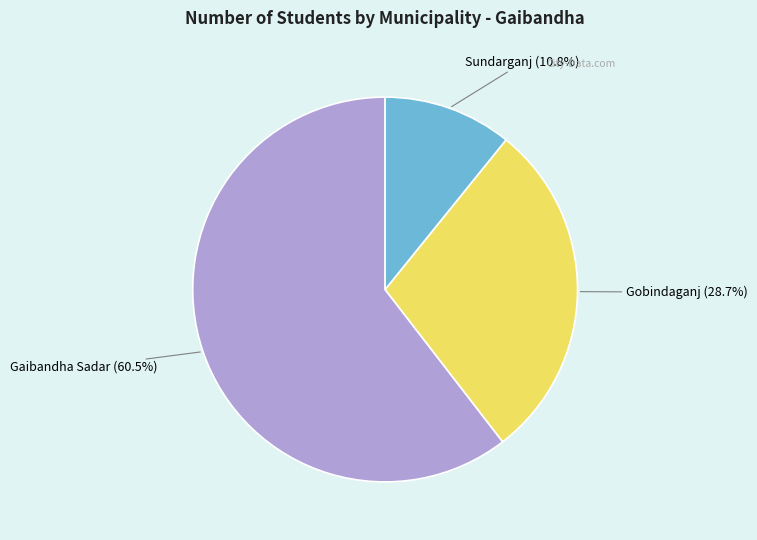

Does any single category account for the majority?

Yes